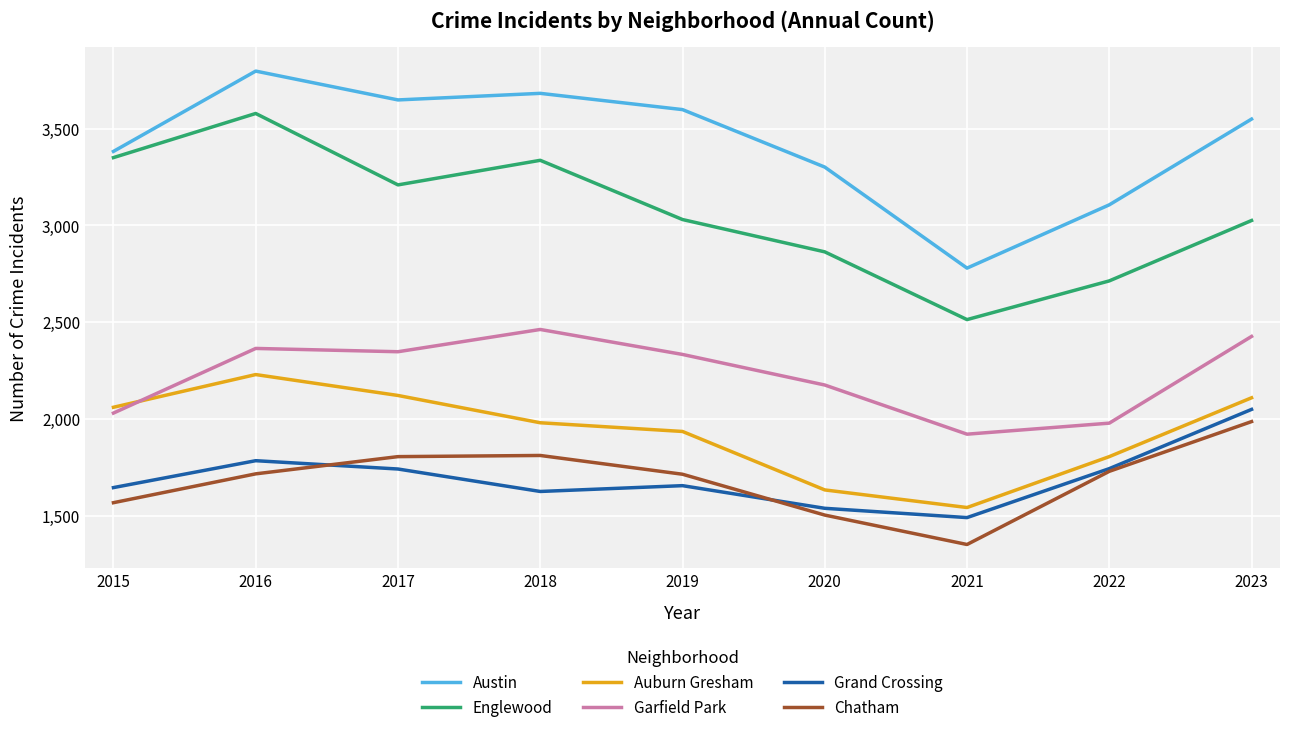

What is the difference between the highest and lowest values at 2020?

1798